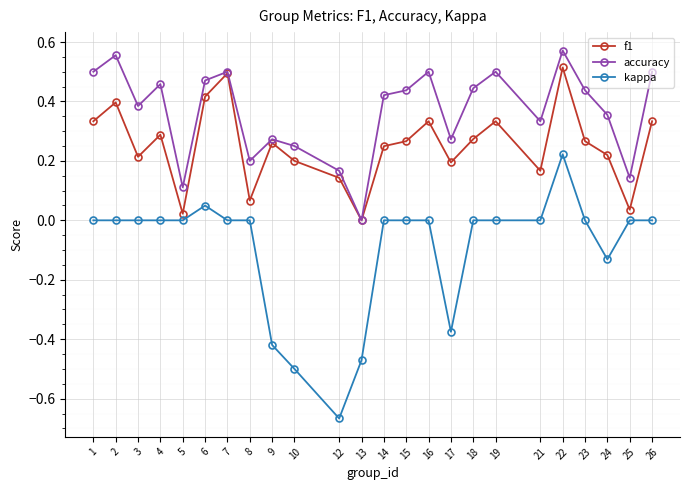

At which category does accuracy reach its first local peak?

2